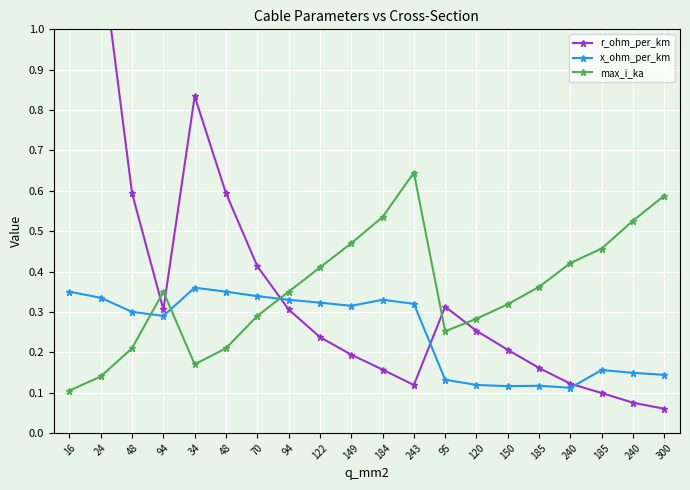

Where is max_i_ka nearest to the value 0?

16